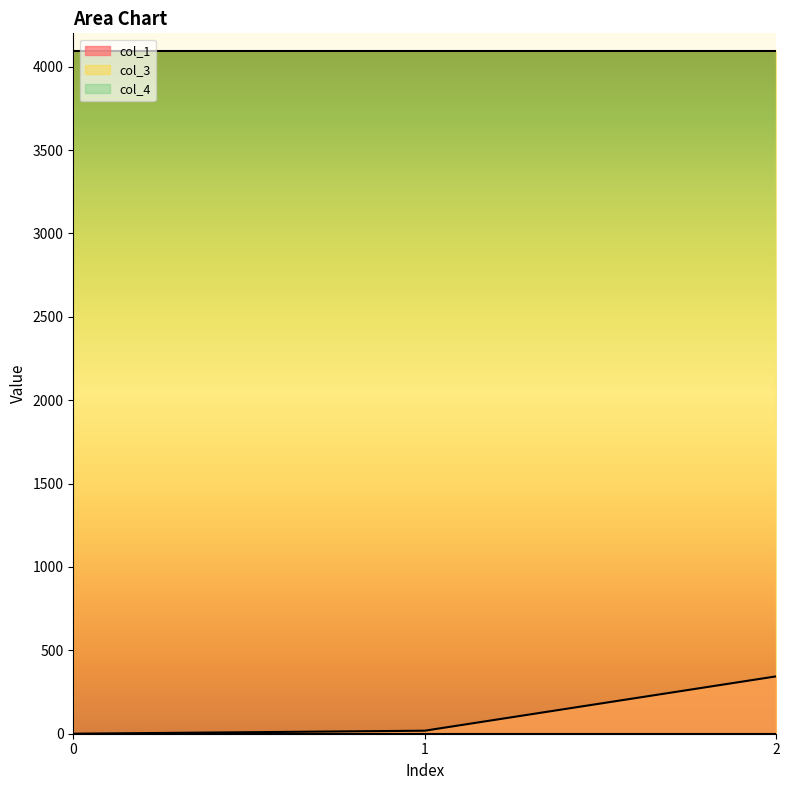

What is the value of the col_3 point at the 1st from the left?

4096.0